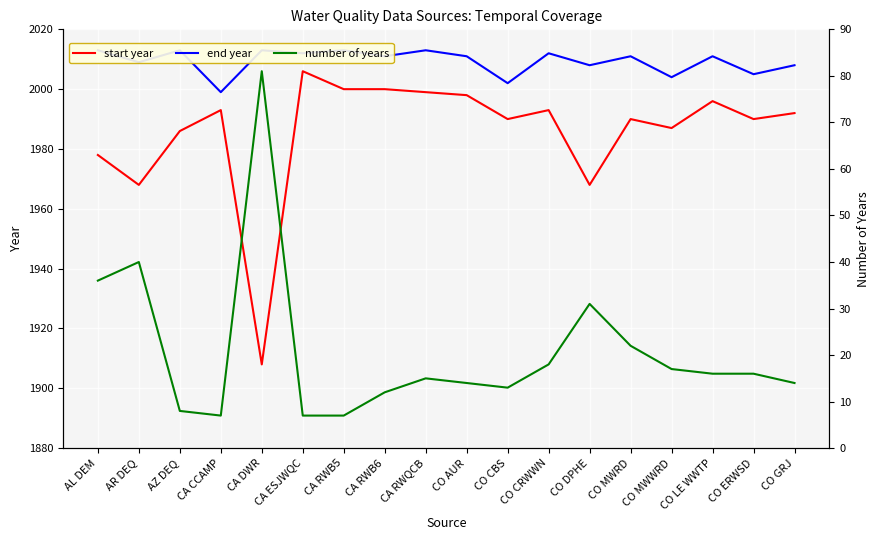

At which category does end year reach its first local peak?

AZ DEQ